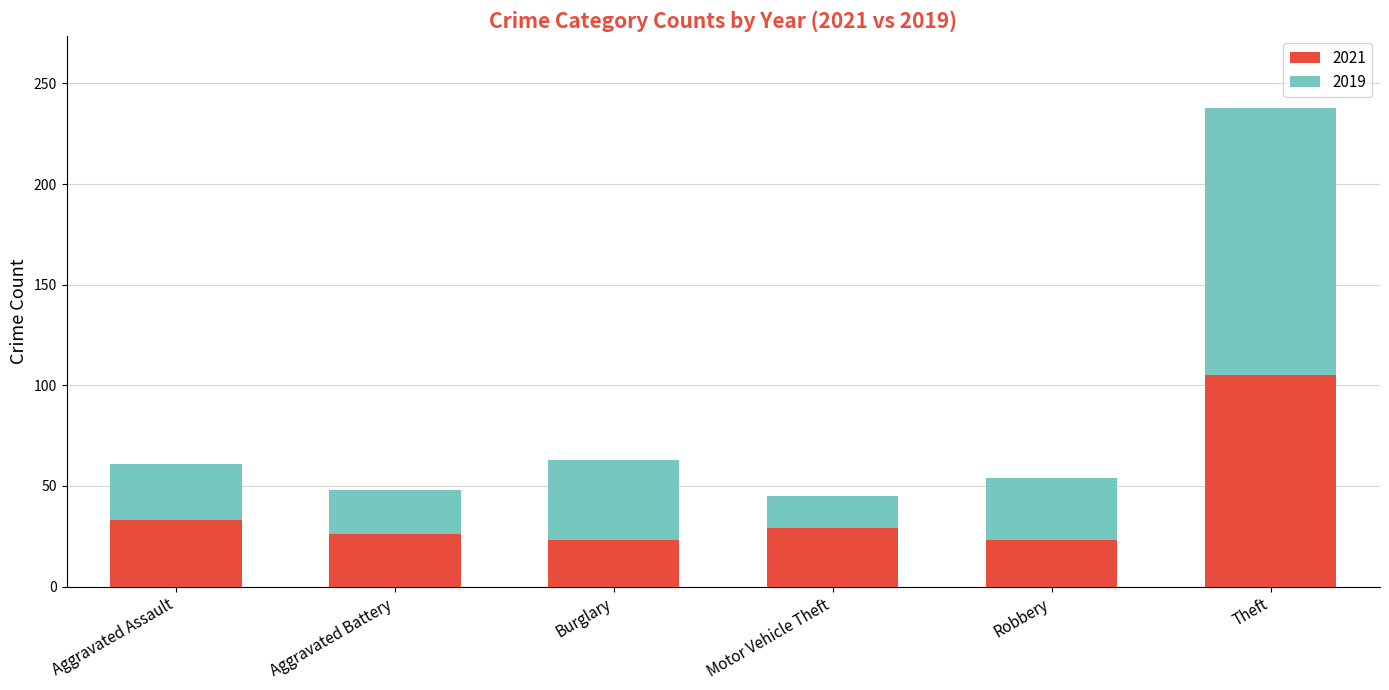

Are the bars grouped side by side (vs. stacked)?

No